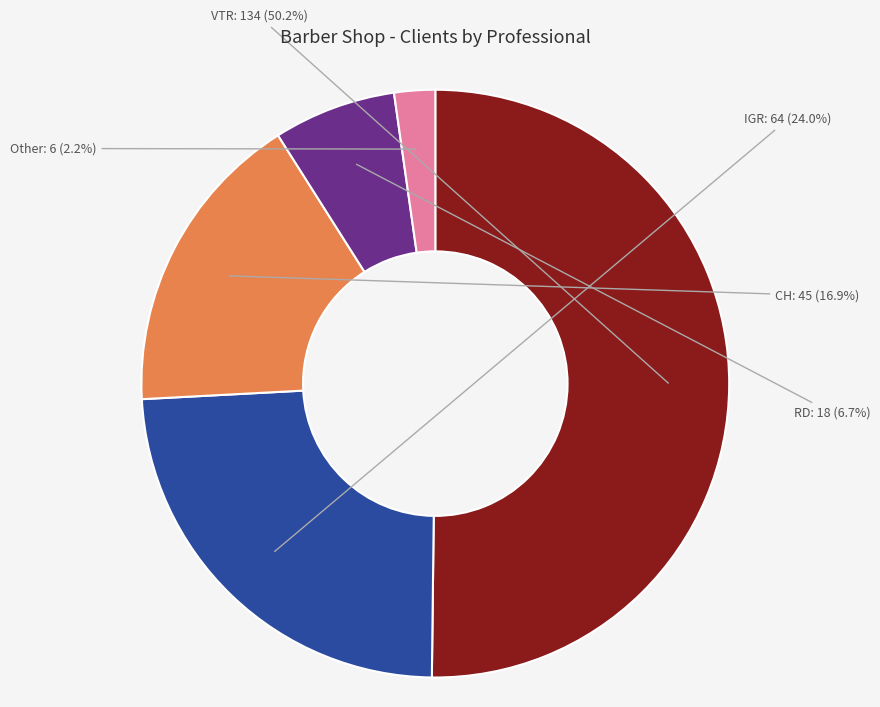

To the nearest percent, what percentage of the pie is CH?

17%